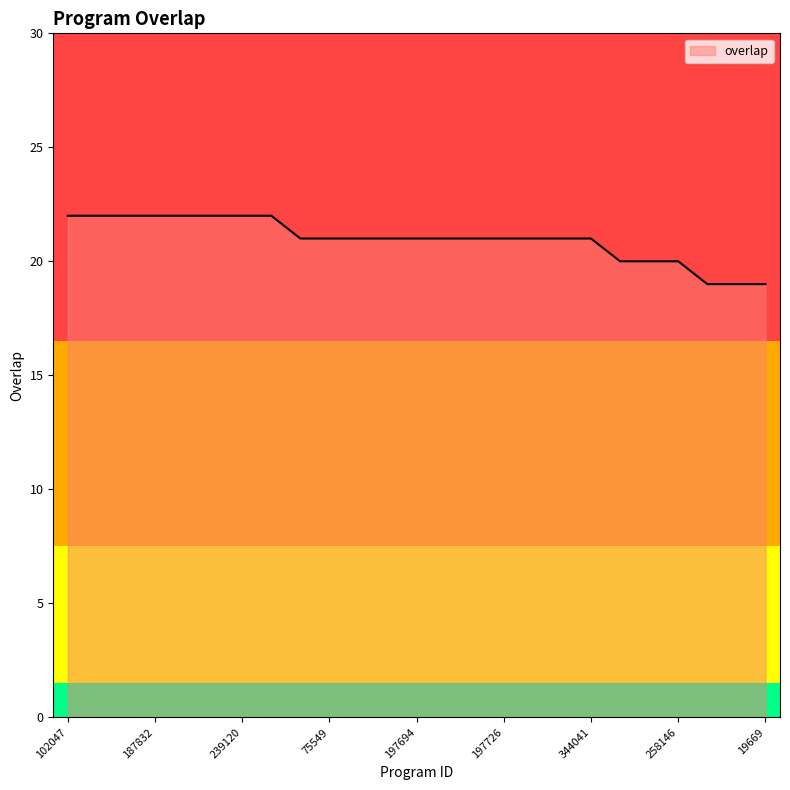

What is the difference between the maximum and minimum values?

3